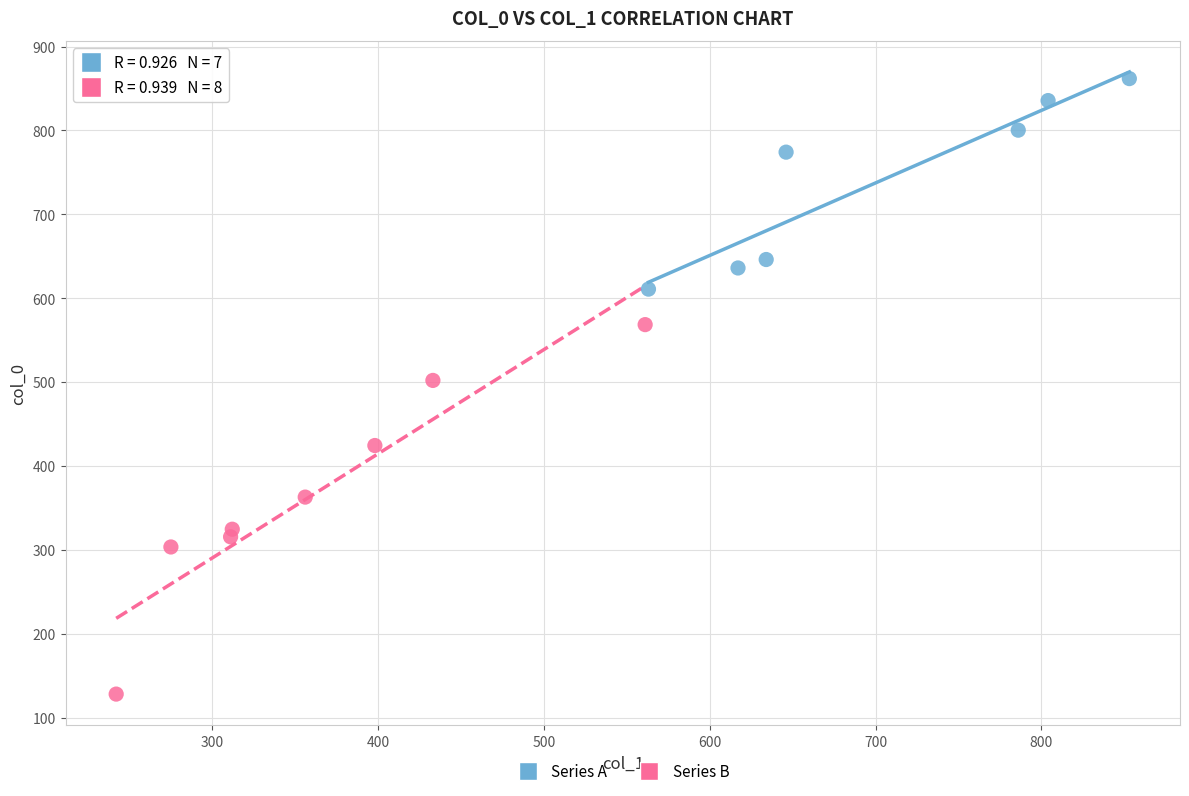

Which series reaches the maximum Y coordinate?

Series A